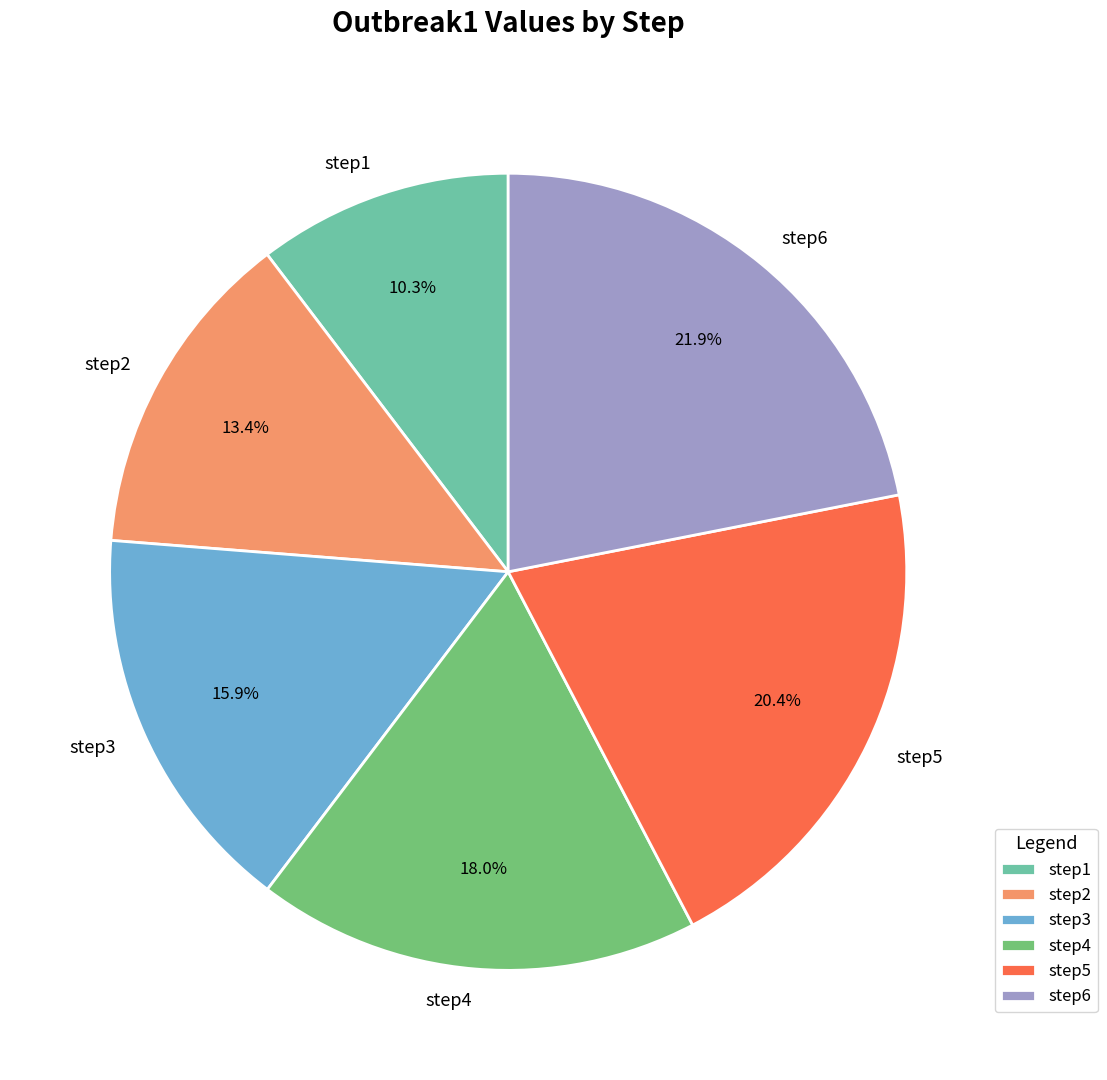

Approximately how many times larger is the value at step4 compared to step6?

0.8